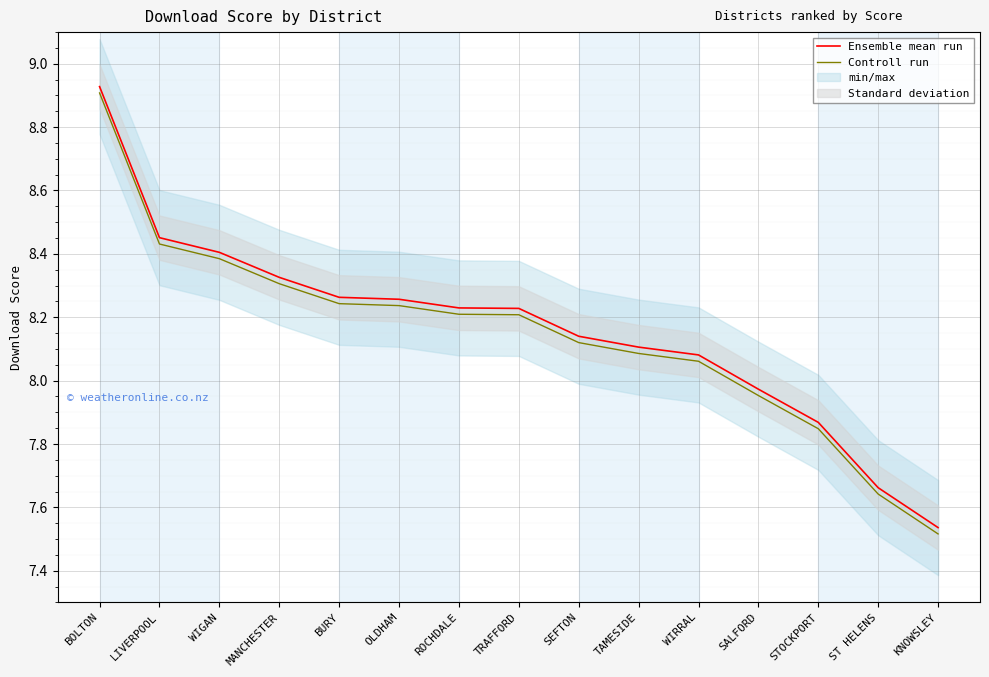

Reading left to right, list all the values displayed in this chart.

Ensemble mean run: BOLTON=8.9	LIVERPOOL=8.5	WIGAN=8.4	MANCHESTER=8.3	BURY=8.3	OLDHAM=8.3	ROCHDALE=8.2	TRAFFORD=8.2	SEFTON=8.1	TAMESIDE=8.1	WIRRAL=8.1	SALFORD=8.0	STOCKPORT=7.9	ST HELENS=7.7	KNOWSLEY=7.5
Controll run: BOLTON=8.9	LIVERPOOL=8.4	WIGAN=8.4	MANCHESTER=8.3	BURY=8.2	OLDHAM=8.2	ROCHDALE=8.2	TRAFFORD=8.2	SEFTON=8.1	TAMESIDE=8.1	WIRRAL=8.1	SALFORD=8.0	STOCKPORT=7.8	ST HELENS=7.6	KNOWSLEY=7.5